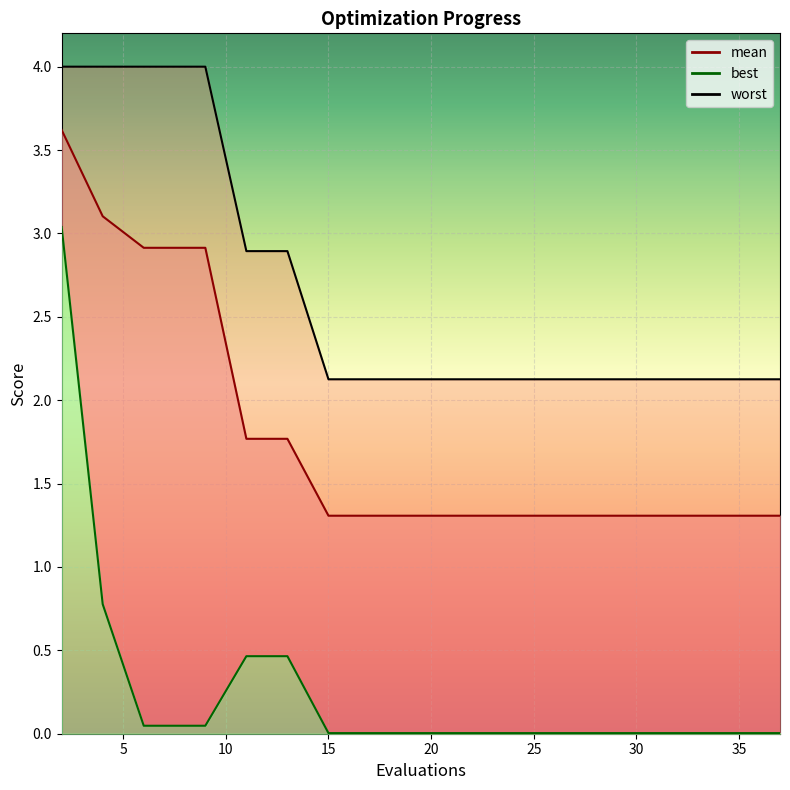

The worst series shows 2.8 at 5. True or false?

False